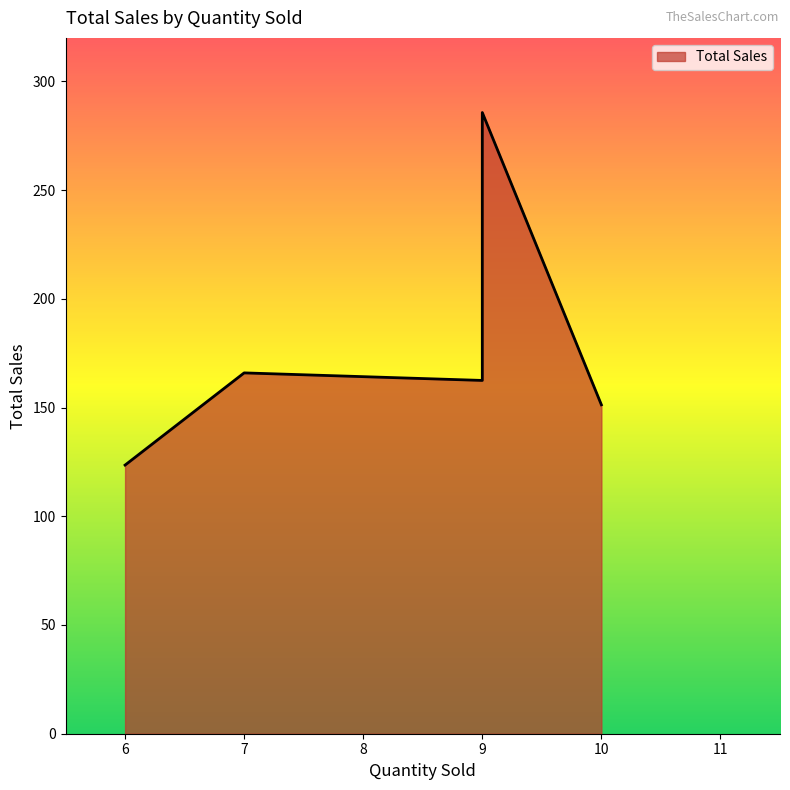

Count the number of data series in this chart.

1